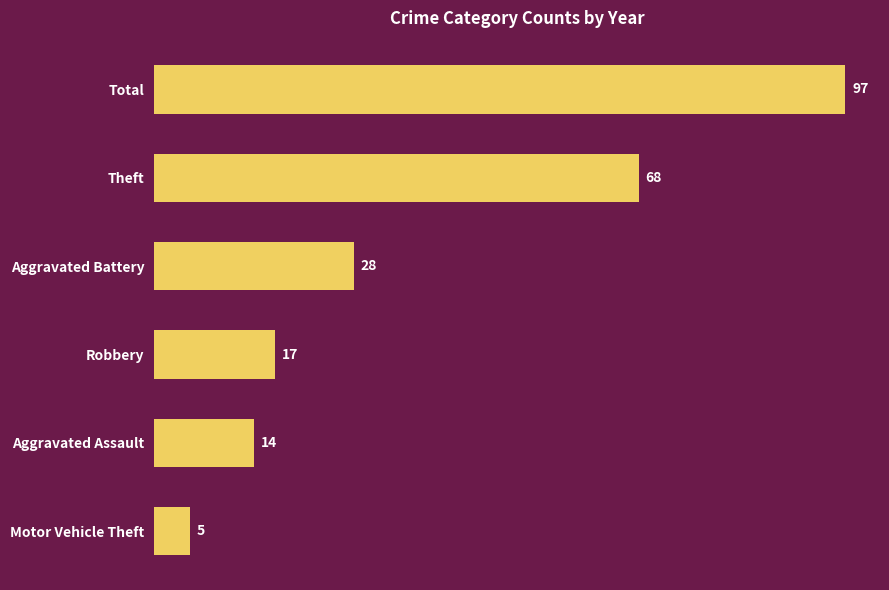

What is the change in value from Motor Vehicle Theft to Total?

+92